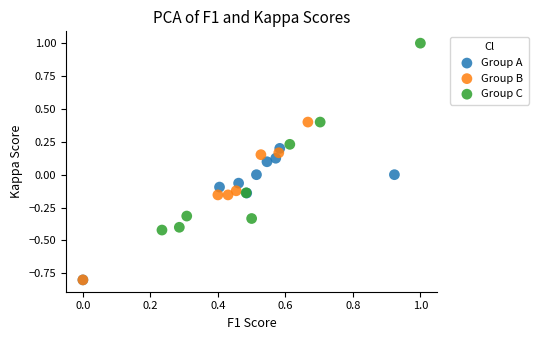

Which series has the widest spread of Y values?

Group C